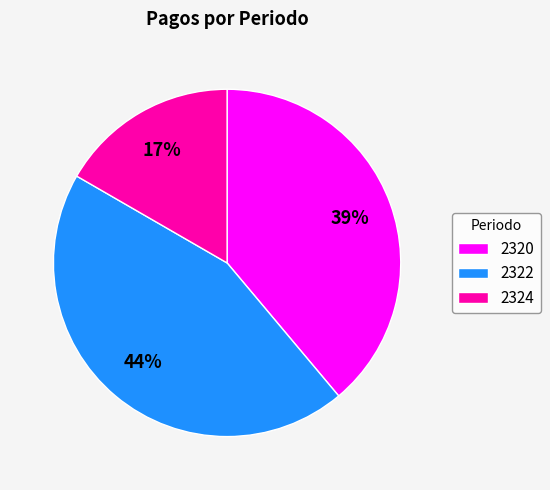

Do 2322 and 2324 together represent more than half of the pie?

Yes